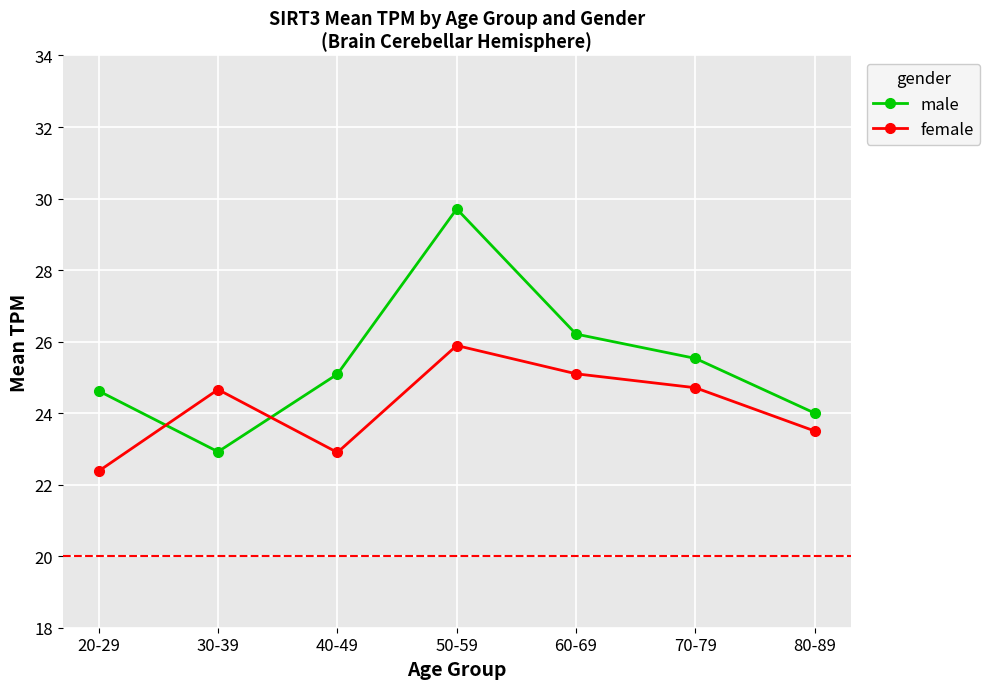

At which category is the sum across all series the highest?

50-59